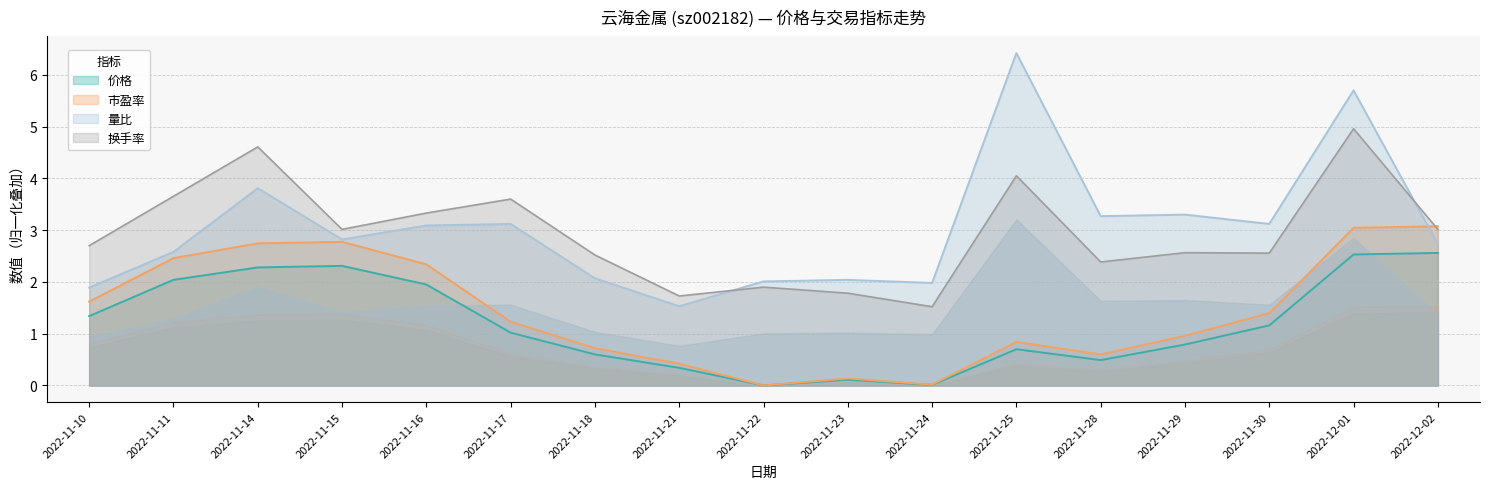

The value of 价格 at 2022-11-11 is 2.0. True or false?

True